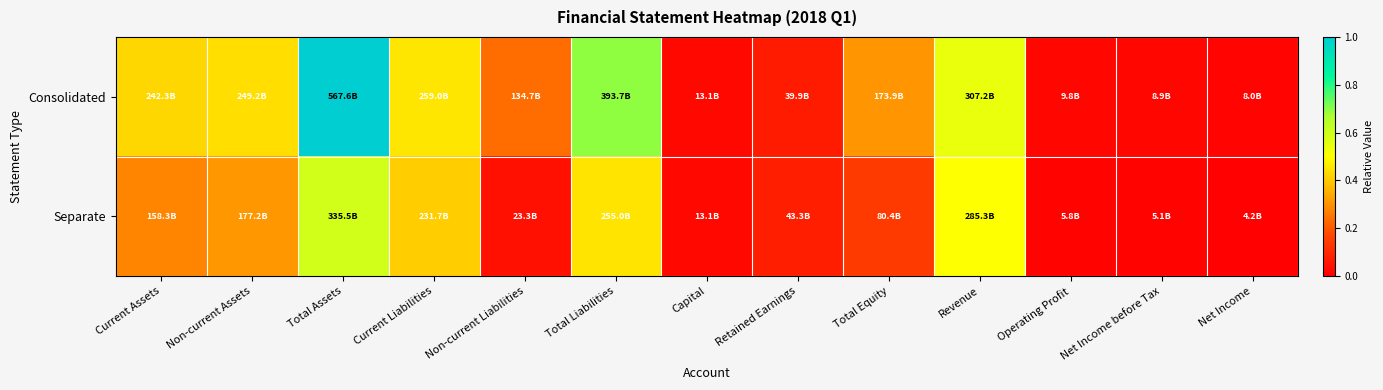

At which category is the sum across all series the highest?

Total Assets